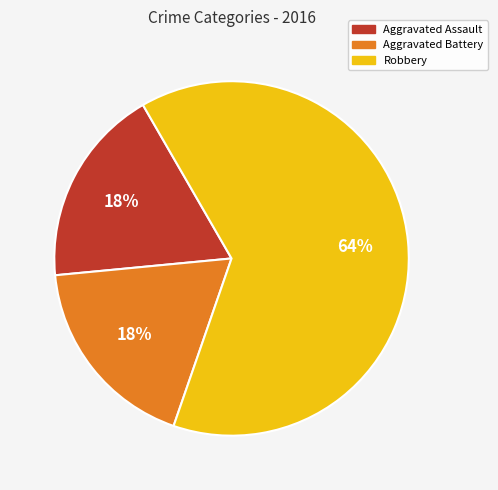

How many segments does this pie chart have?

3